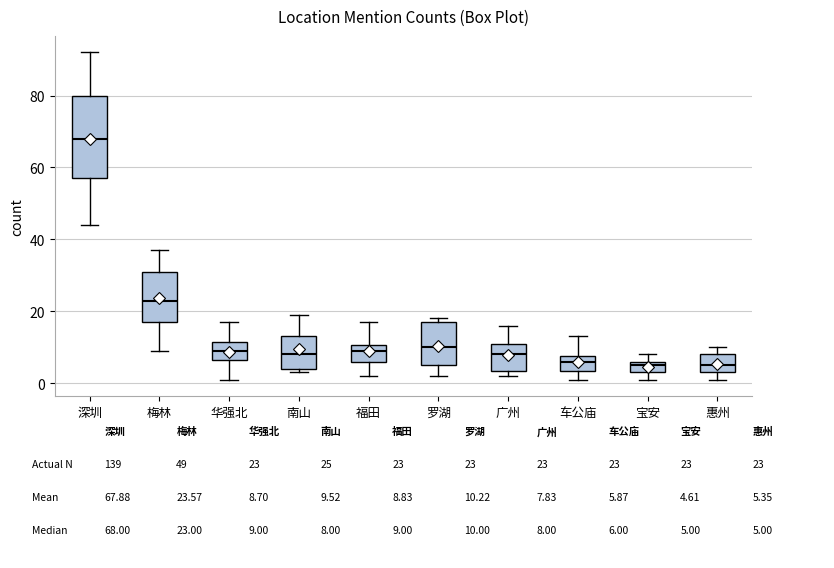

Comparing the boxes themselves (not the whiskers), which one is the tallest?

深圳